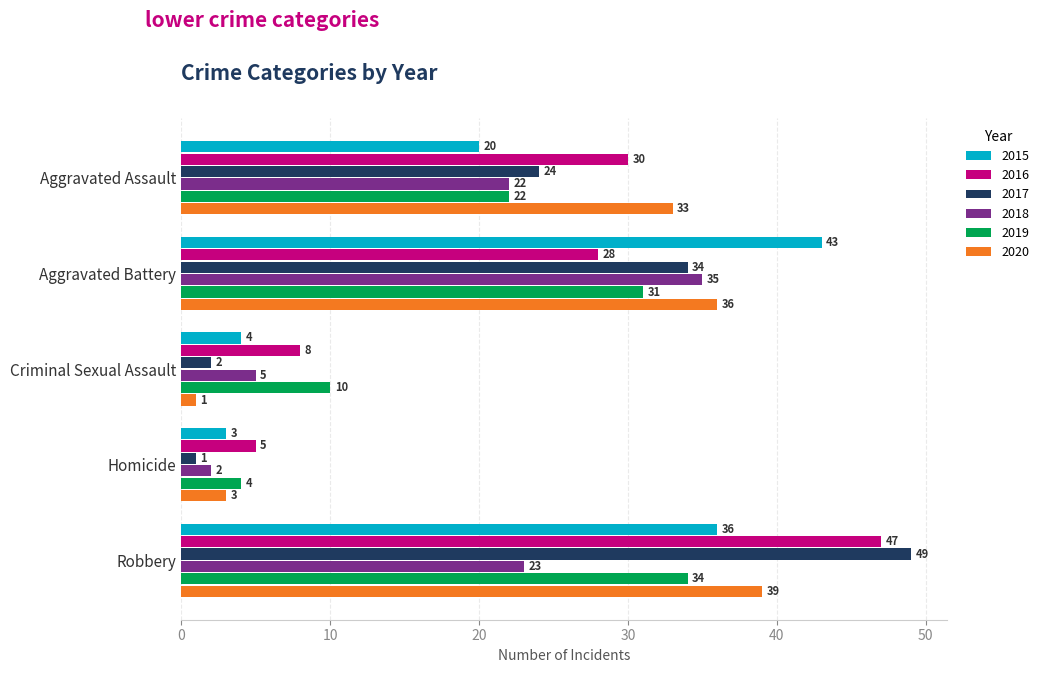

How many categories are shown in the chart?

5